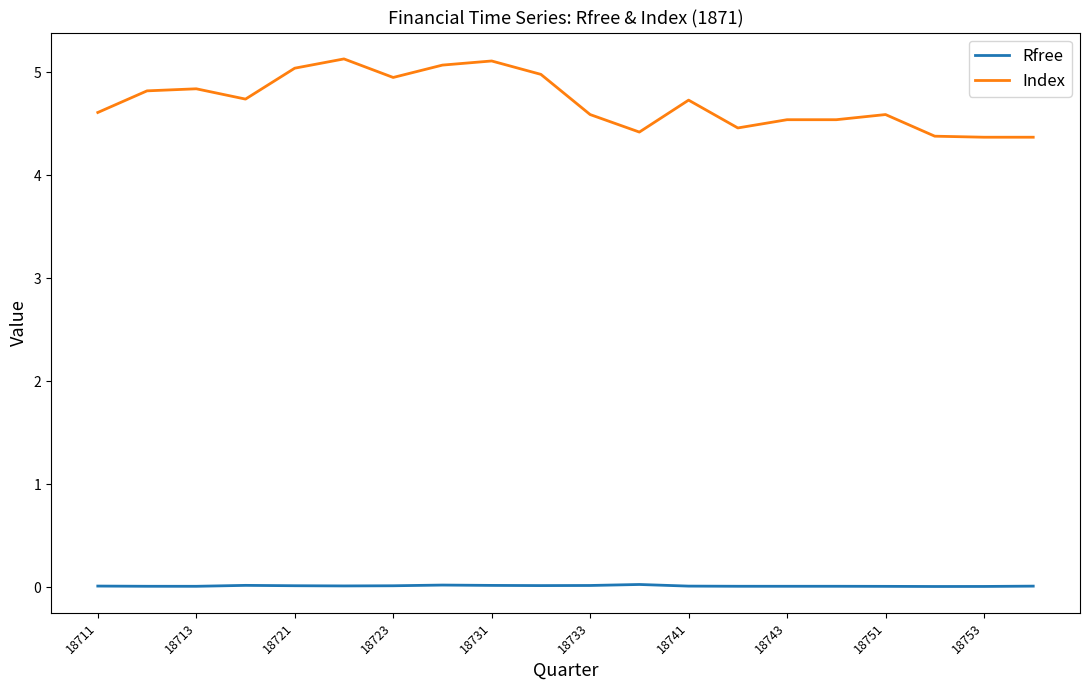

List the series in order of their peak value, lowest first.

Rfree, Index